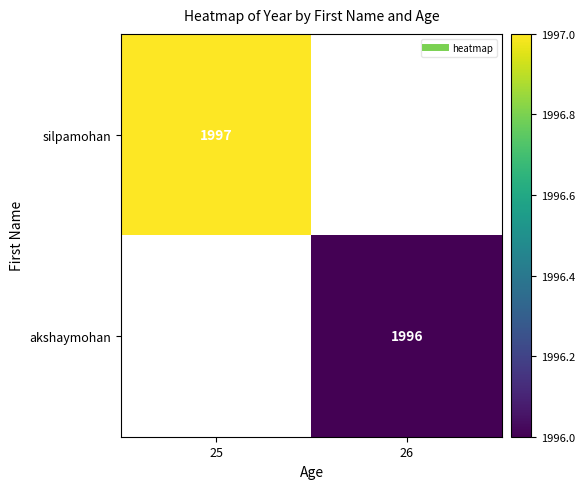

What is the maximum value shown in the chart?

1997.0